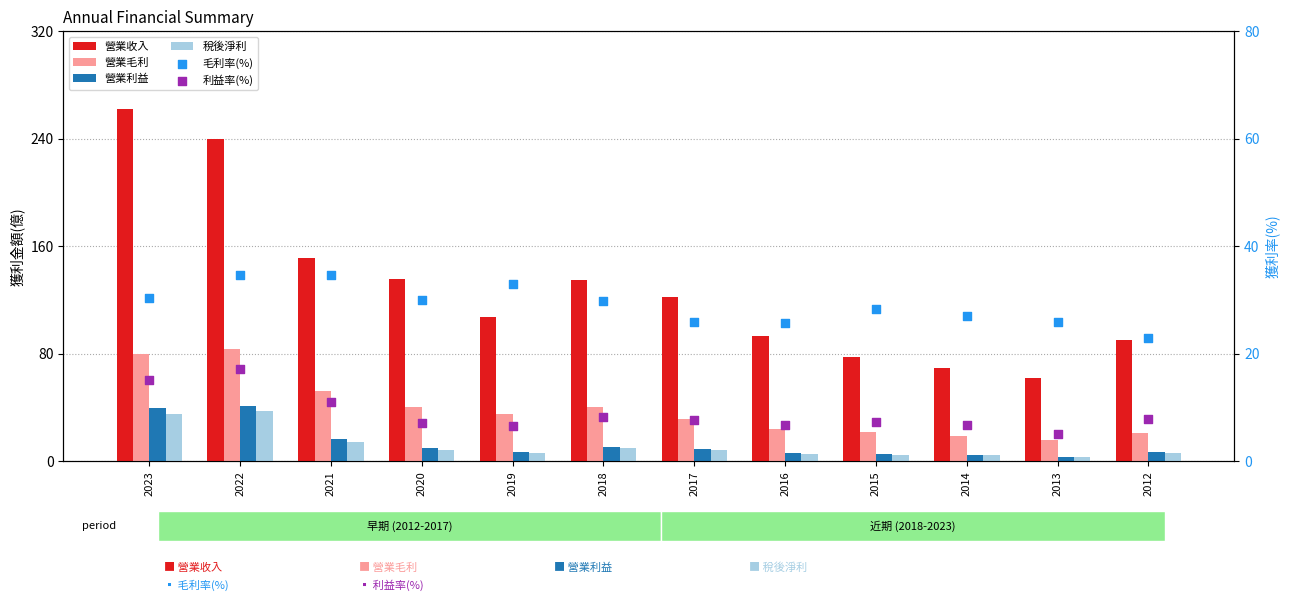

Which series has the largest Y range (max minus min)?

營業收入